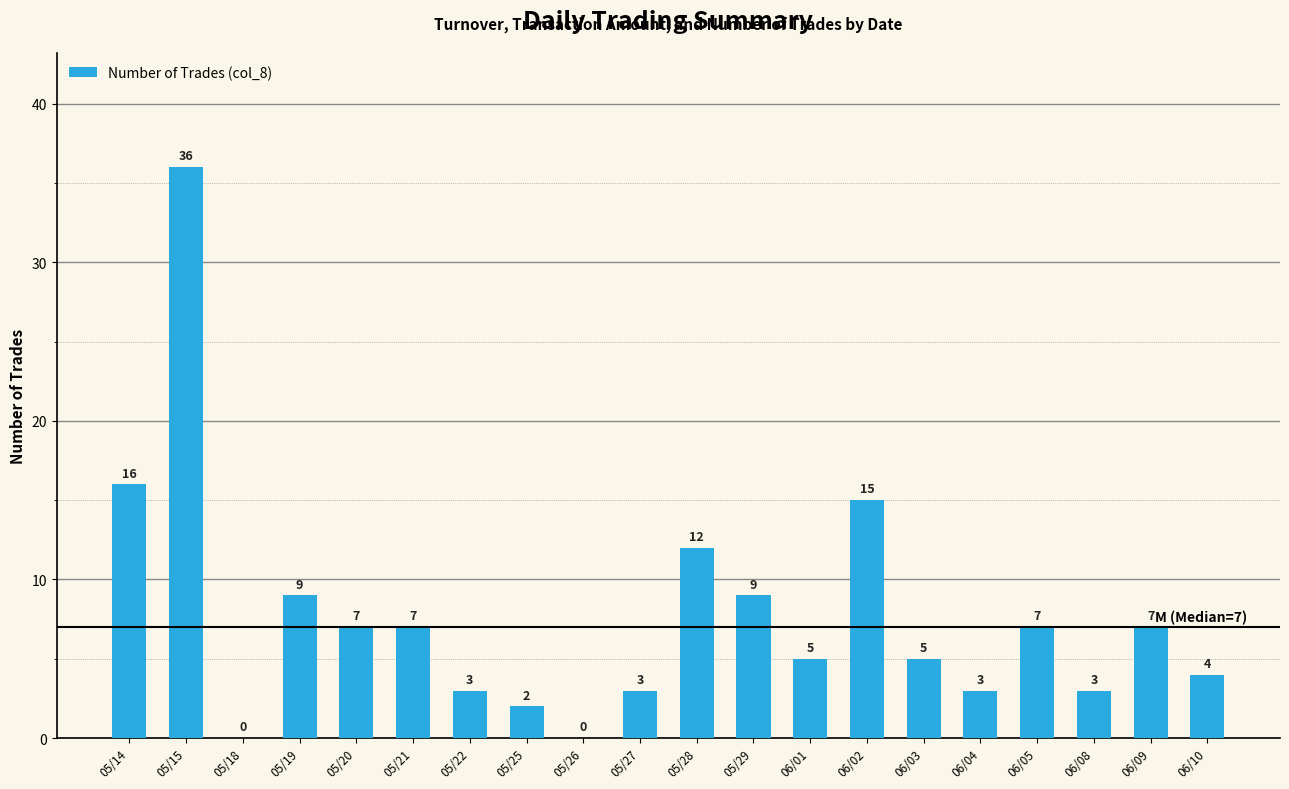

What value does the data have at 06/01?

5